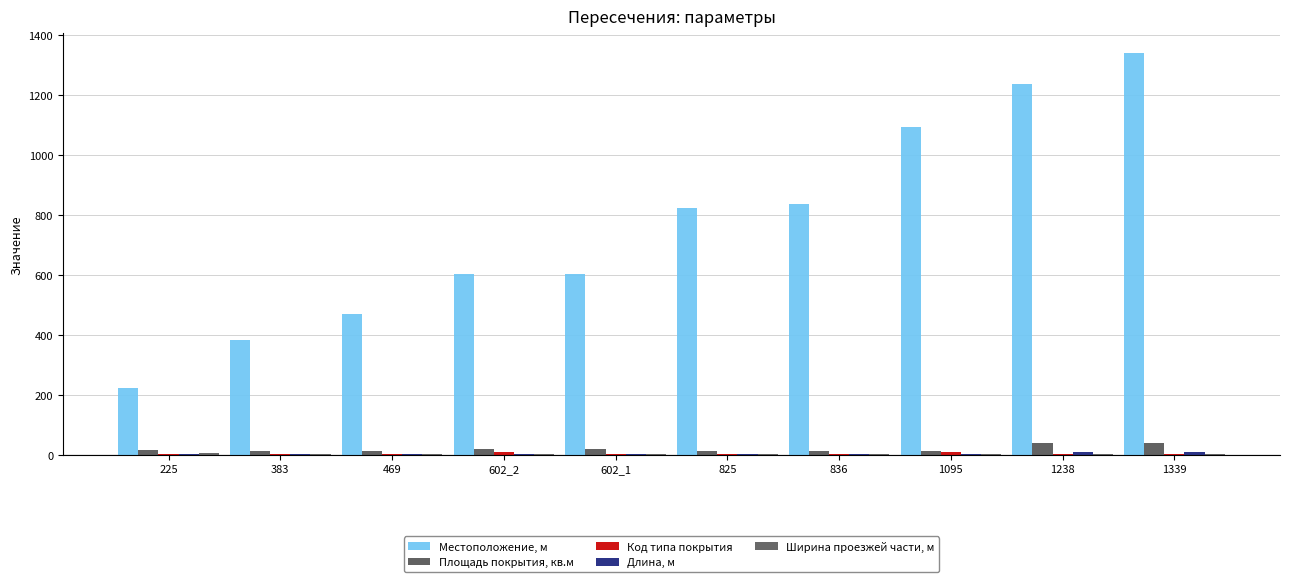

How many groups of bars are there?

10